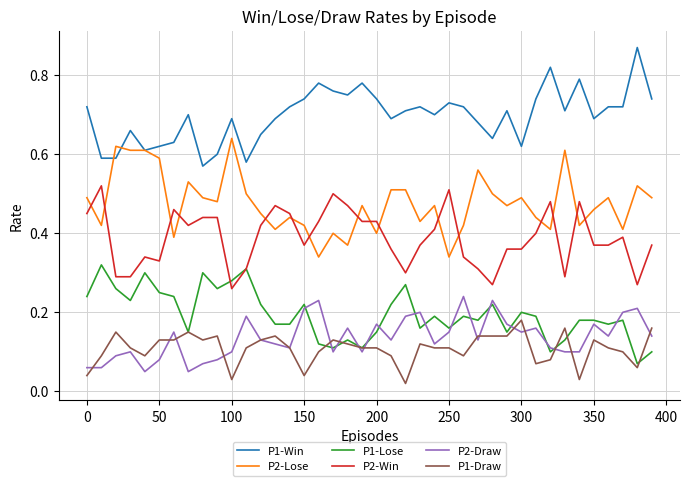

Which series has the largest total across all categories?

P1-Win